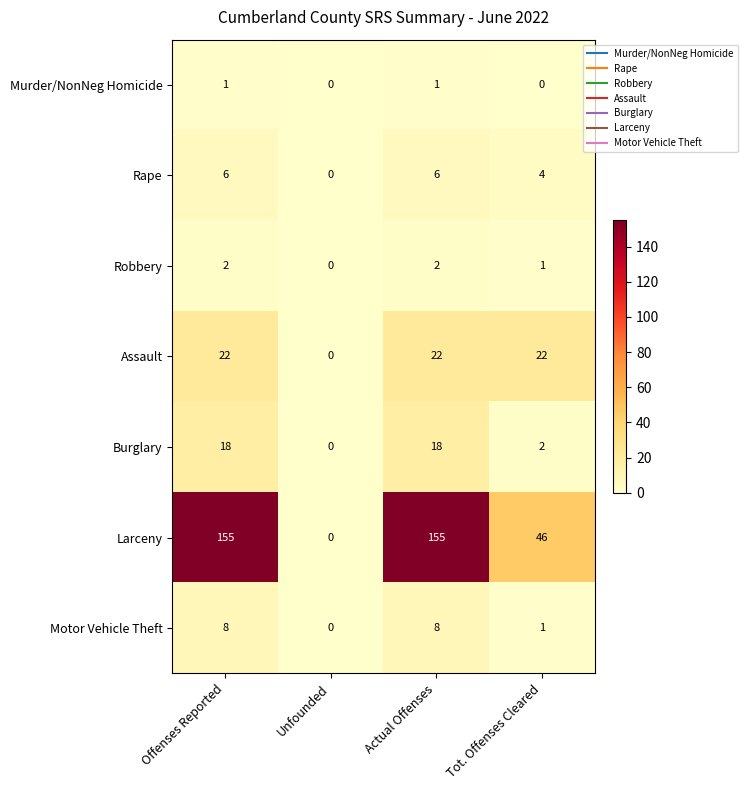

Reading left to right, what are all the values shown in this chart?

Murder/NonNeg Homicide: 1	0	1	0
Rape: 6	0	6	4
Robbery: 2	0	2	1
Assault: 22	0	22	22
Burglary: 18	0	18	2
Larceny: 155	0	155	46
Motor Vehicle Theft: 8	0	8	1